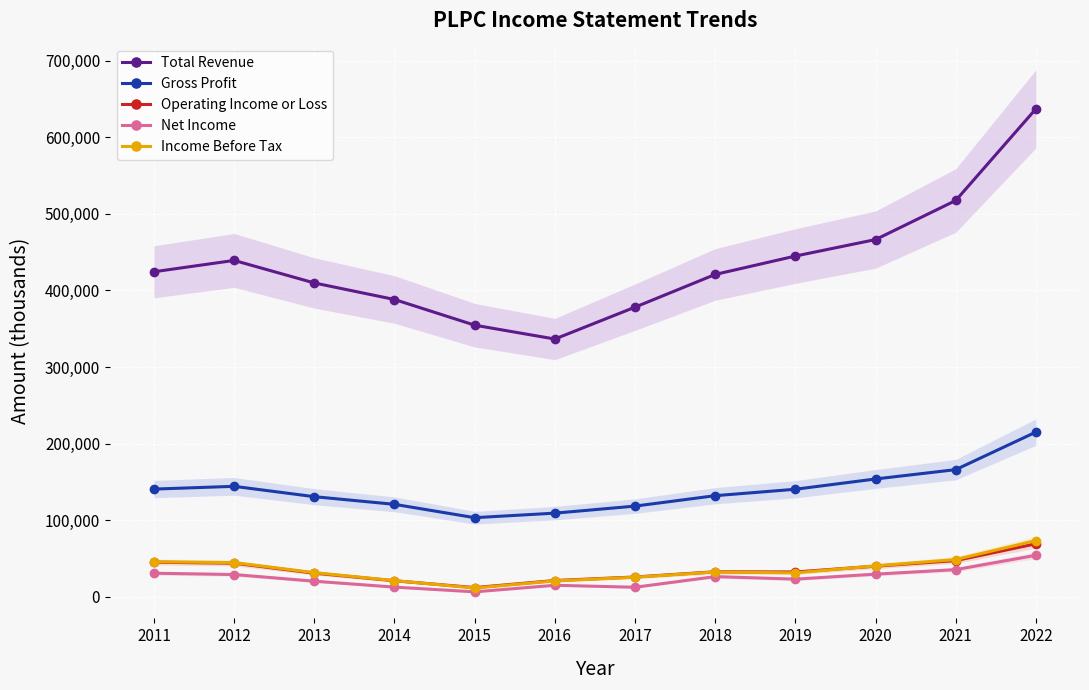

True or false: Income Before Tax has more than 0 interior local peaks.

True